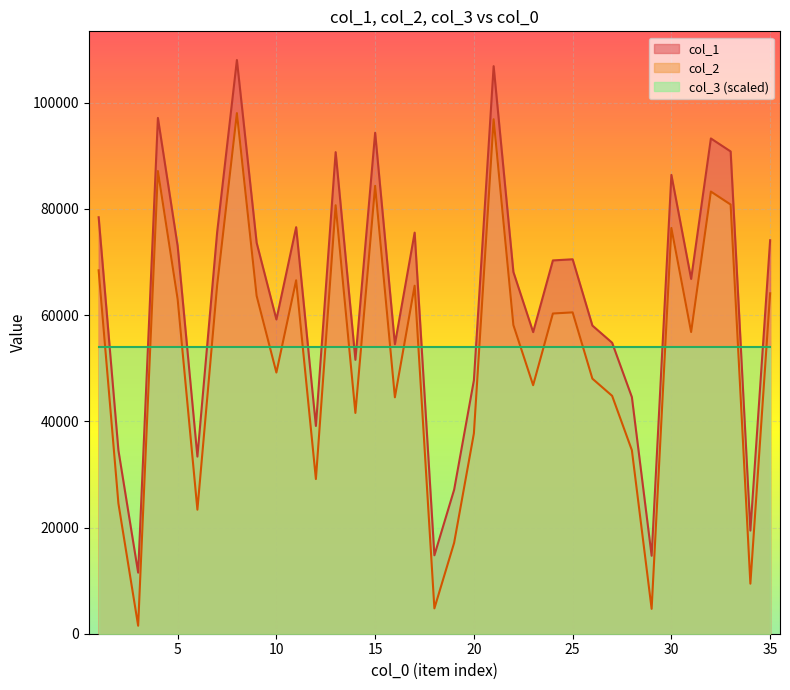

Which series changed the most between 8 and 33?

col_1